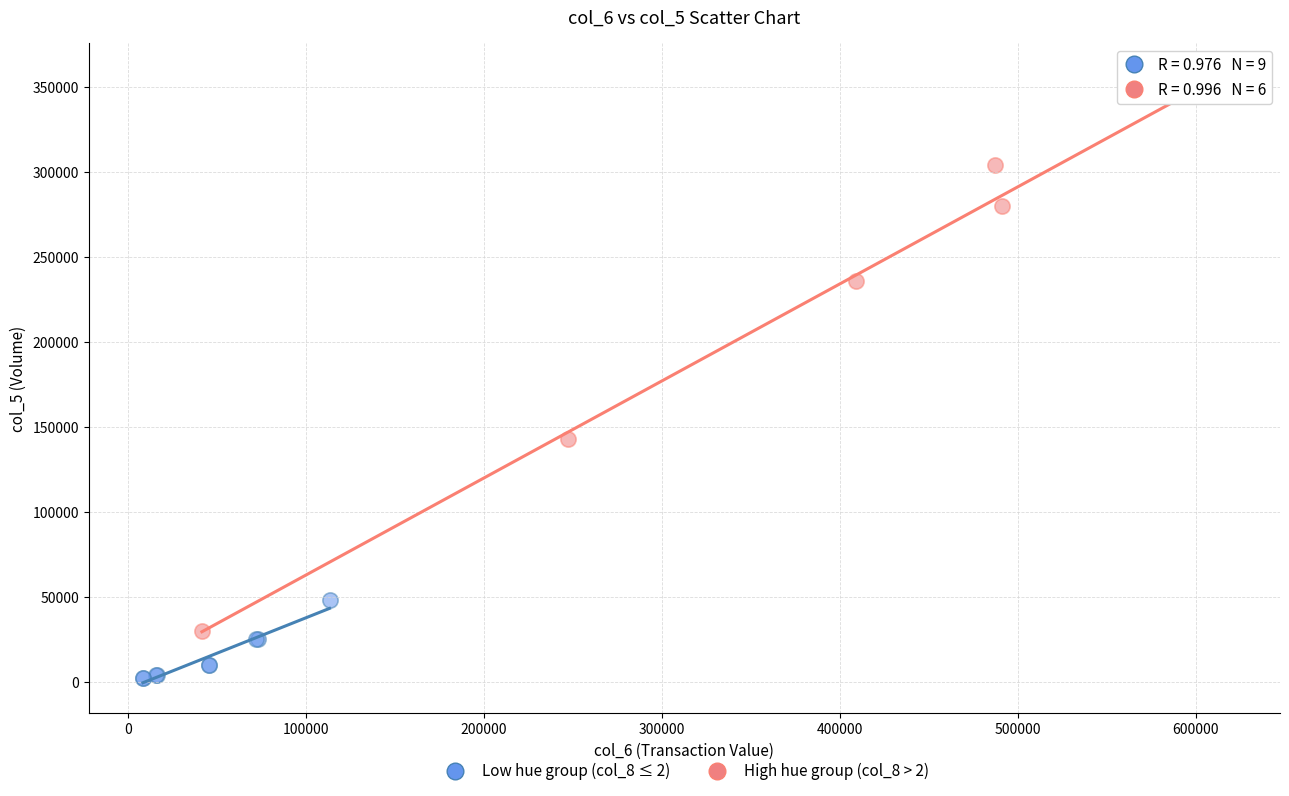

Which series reaches the minimum Y coordinate?

Low hue group (col_8 ≤ 2)